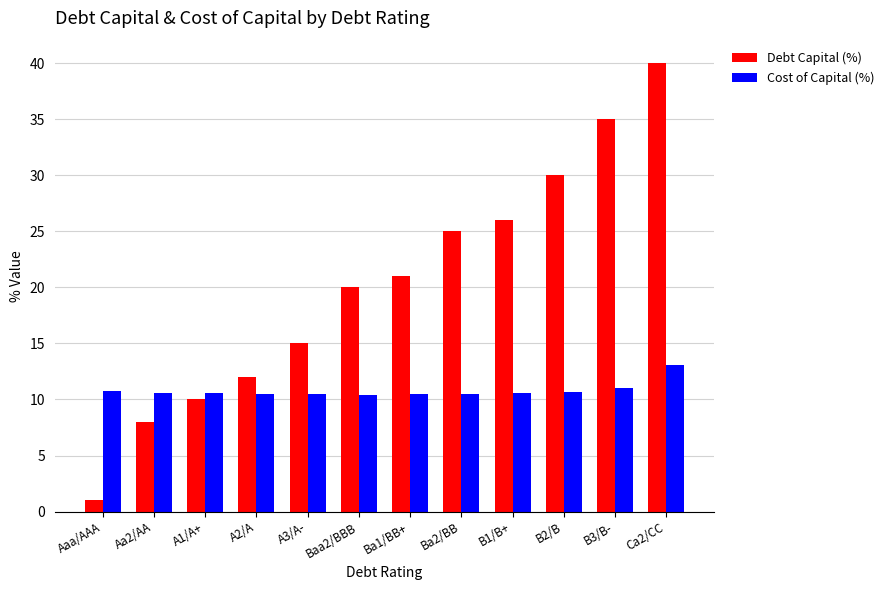

What is the sum of the Cost of Capital (%) values at Aaa/AAA and Ba1/BB+?

21.2